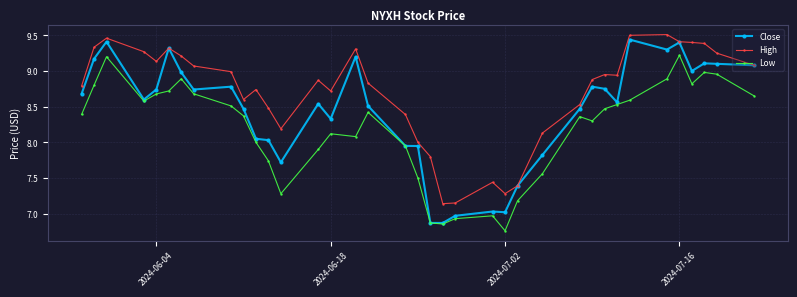

What is the value of the High point at the 13th from the left?

8.2